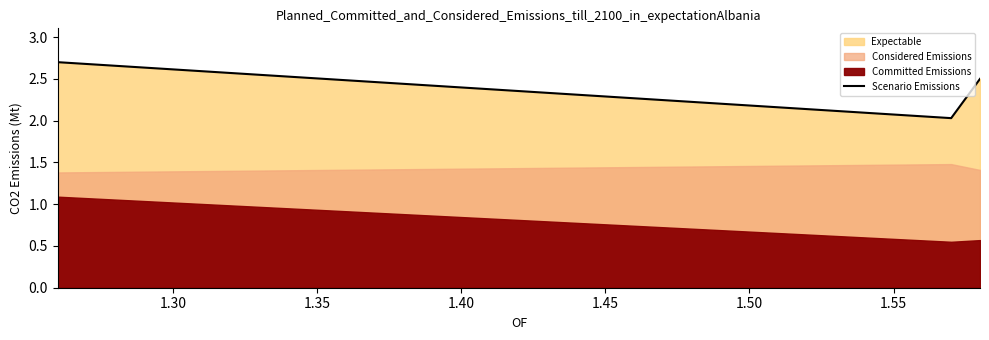

Between 1.35 and 1.30, which is larger?

1.35